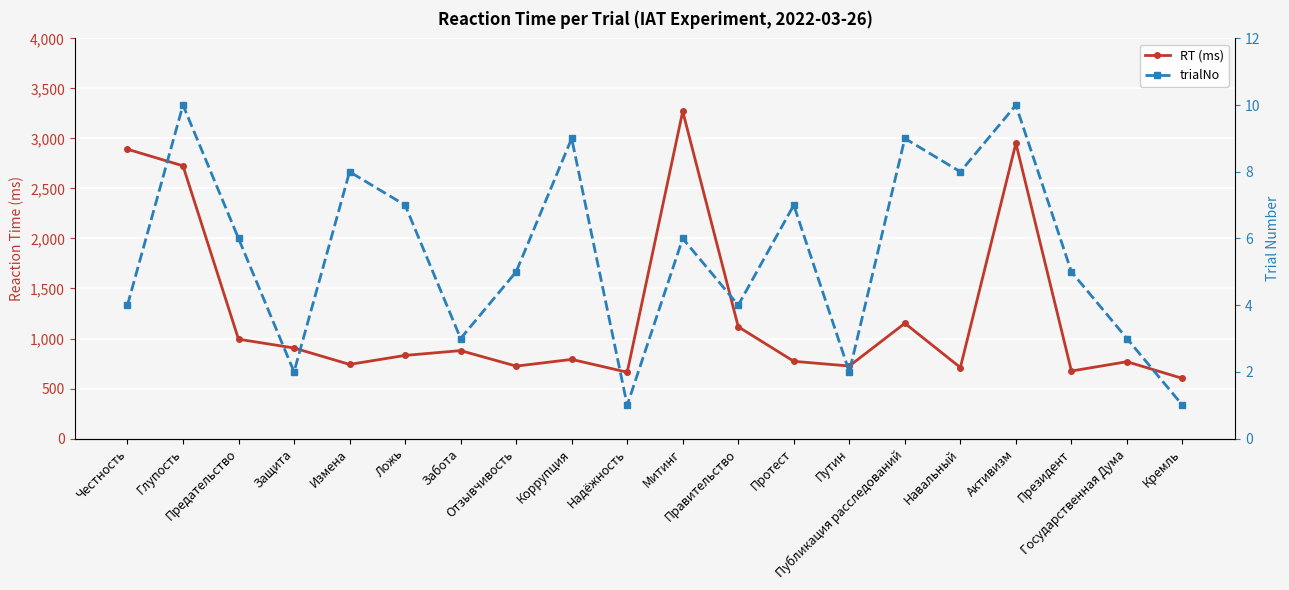

How many lines are shown in the chart?

2